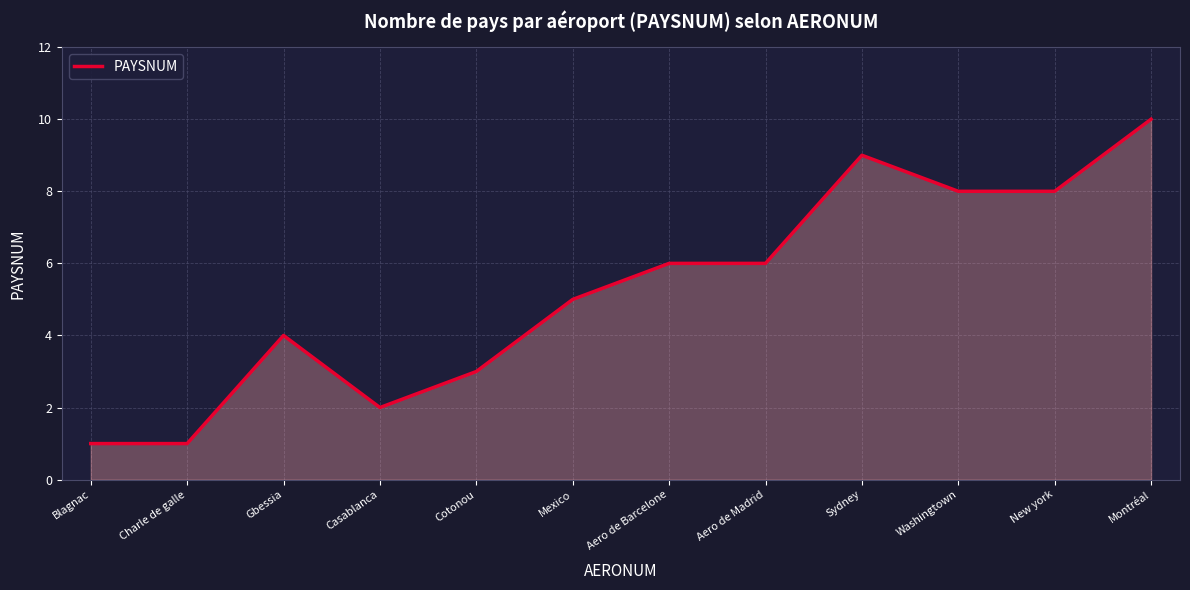

What is the smallest value displayed?

1